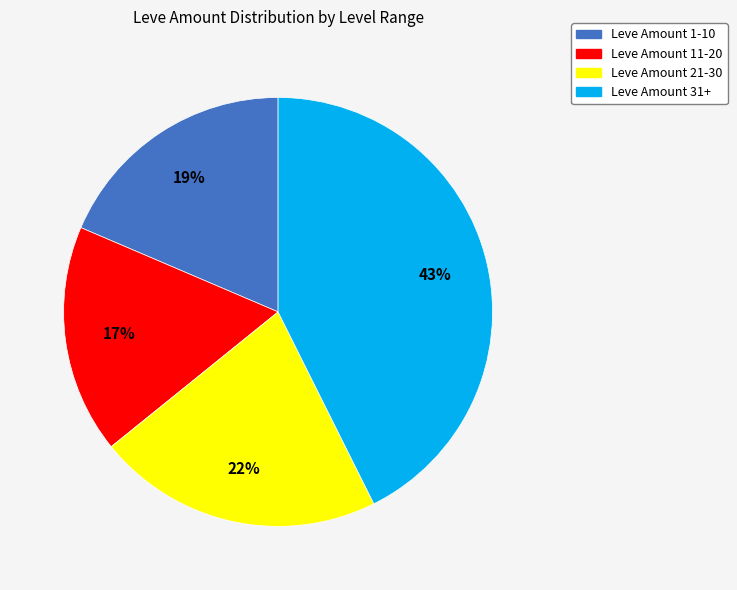

Does any single category account for the majority?

No